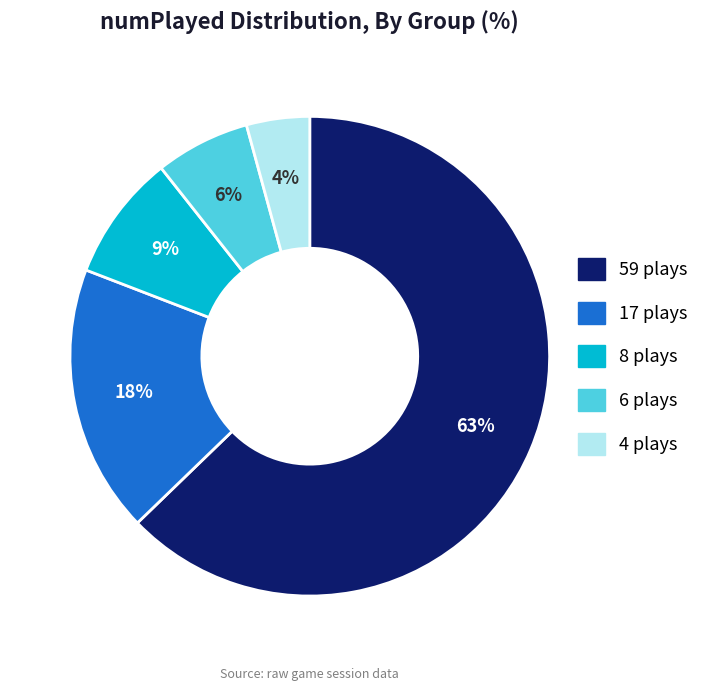

To the nearest percent, what is the difference between the largest and smallest slice percentages?

59%